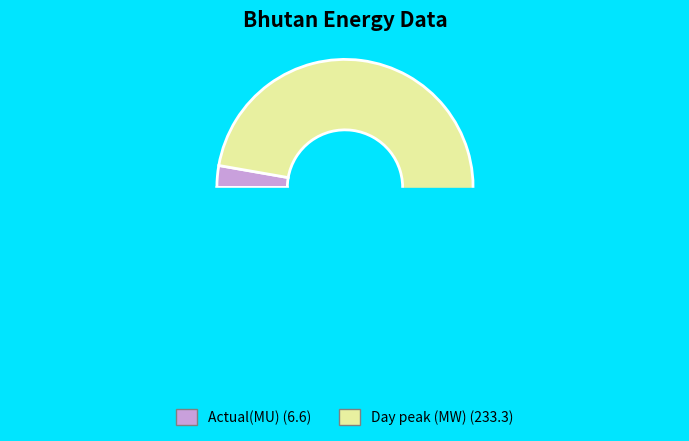

Is there a majority slice in this chart?

Yes